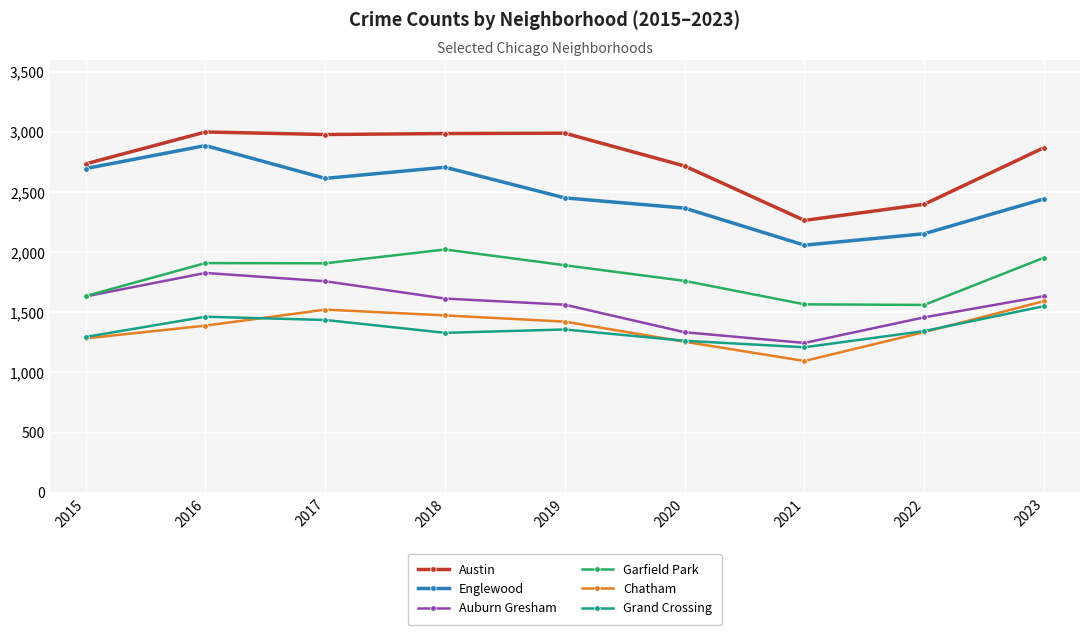

Rank the series by their maximum value, from highest to lowest.

Austin, Englewood, Garfield Park, Auburn Gresham, Chatham, Grand Crossing